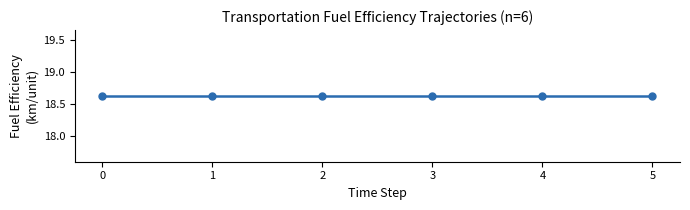

List the labels in order of fuelefficiency_trns_aviation_hydrogen value, smallest first.

0, 1, 2, 3, 4, 5